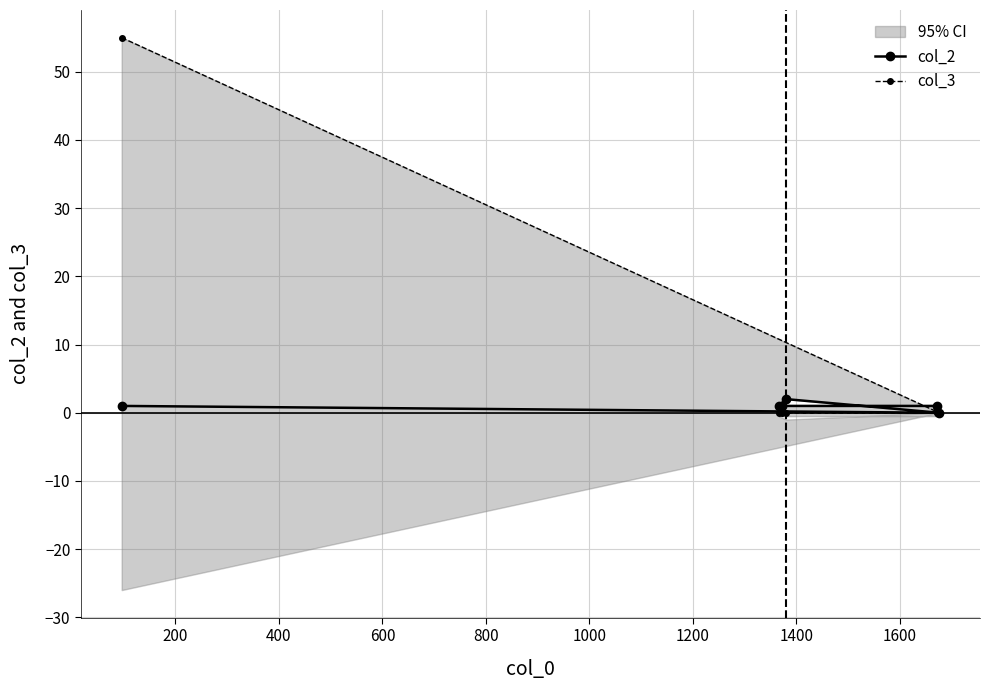

True or false: col_3 and col_2 intersect in this chart.

False